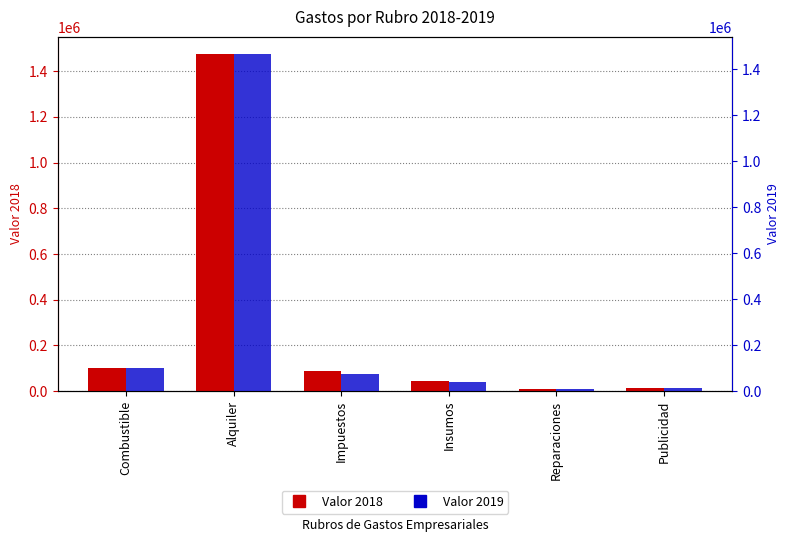

Where is 2019 nearest to the value 738288?

Combustible